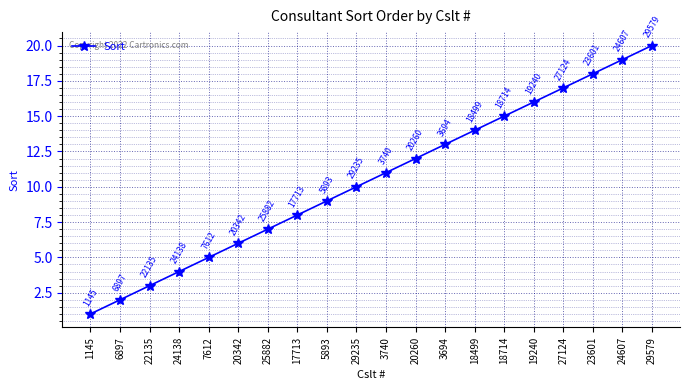

Between 29579 and 3740, which is larger?

29579